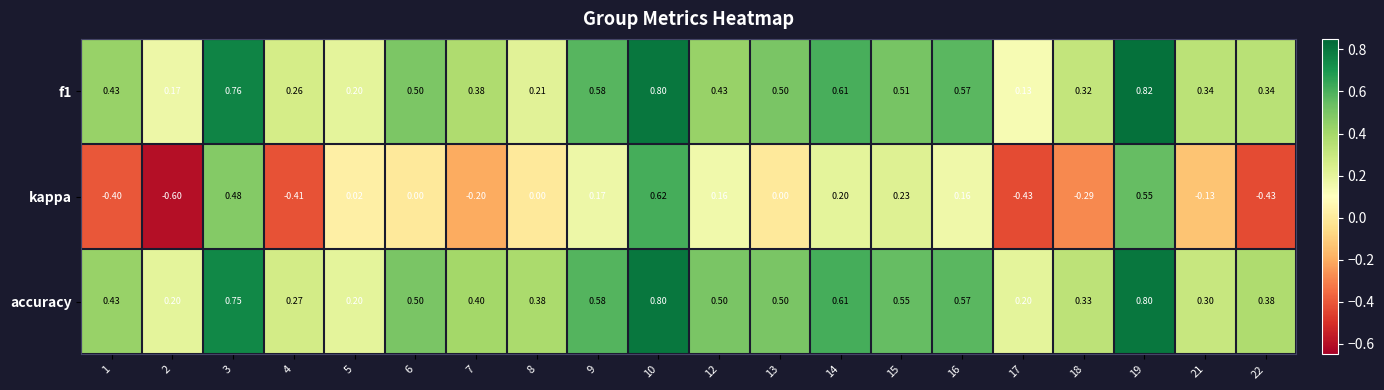

Which series has the largest range (max minus min)?

kappa